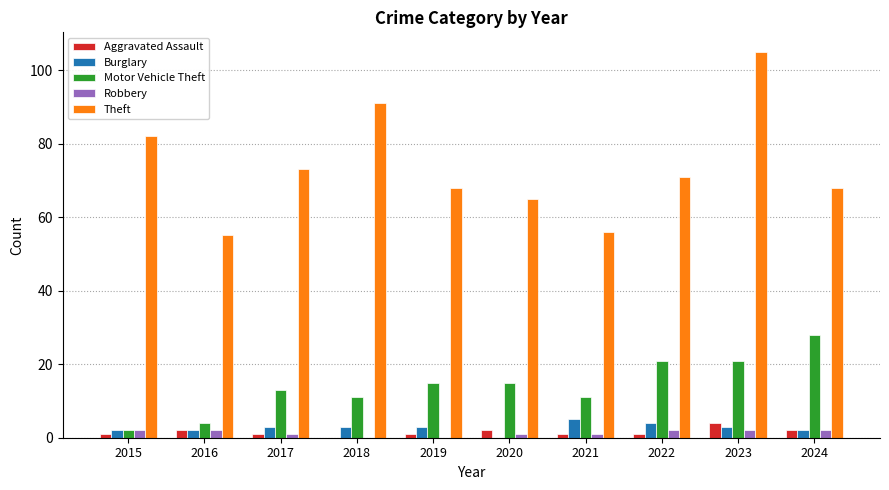

What is the sum of all Motor Vehicle Theft values?

141